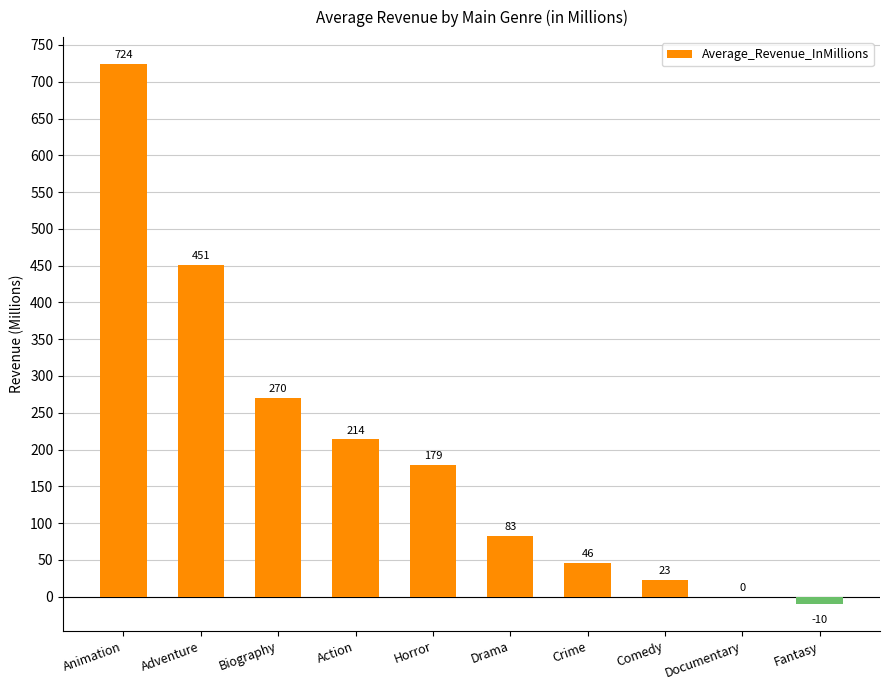

True or false: the data shows 71 at Action.

False